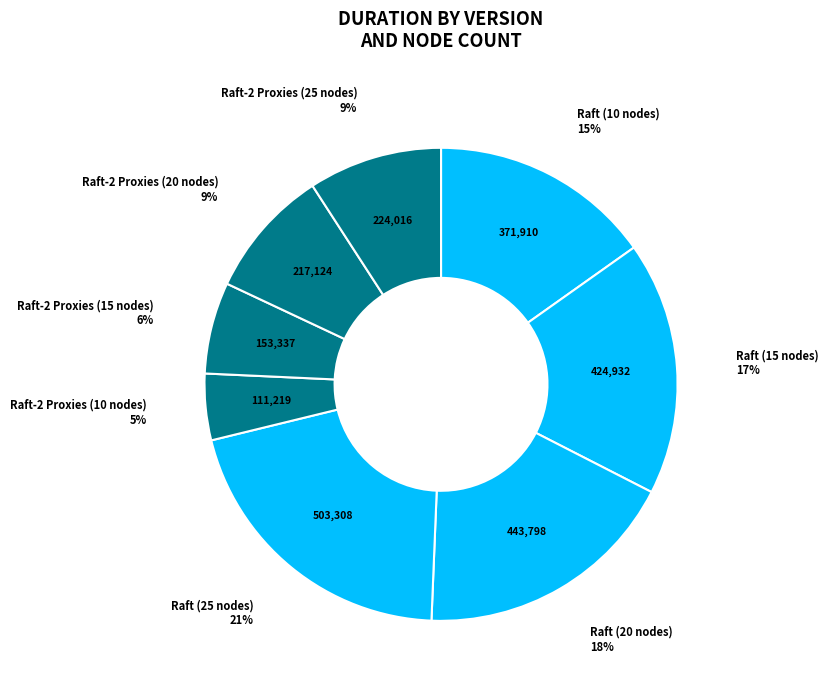

Is it true that Raft (20 nodes) is 18% of the pie?

True